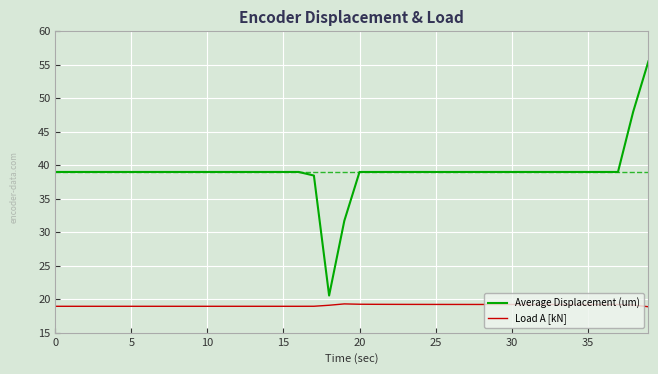

Which series has the largest range (max minus min)?

Average Displacement (um)